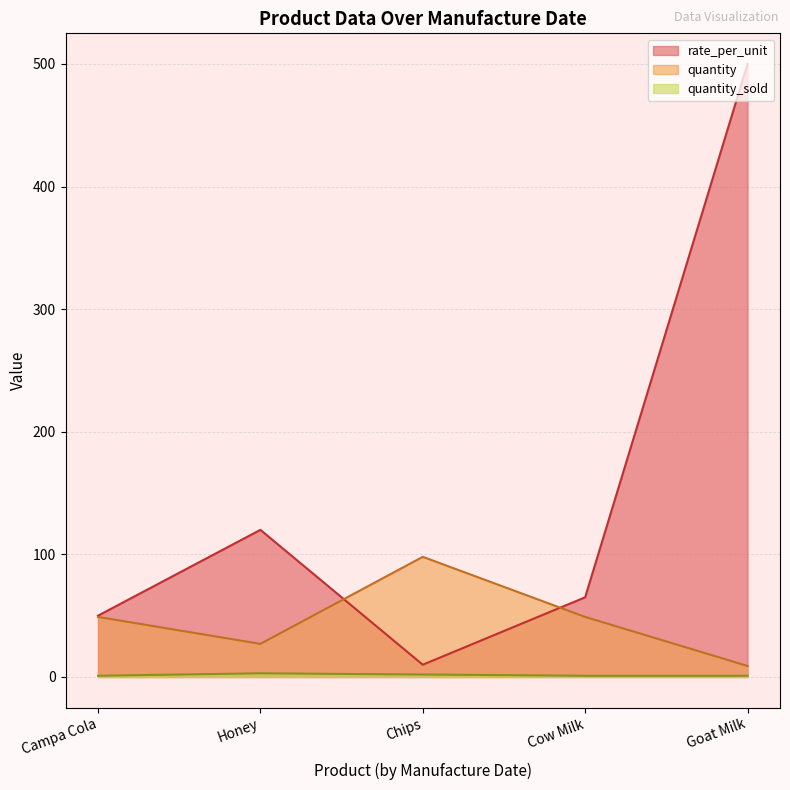

What is the minimum value for quantity_sold?

1